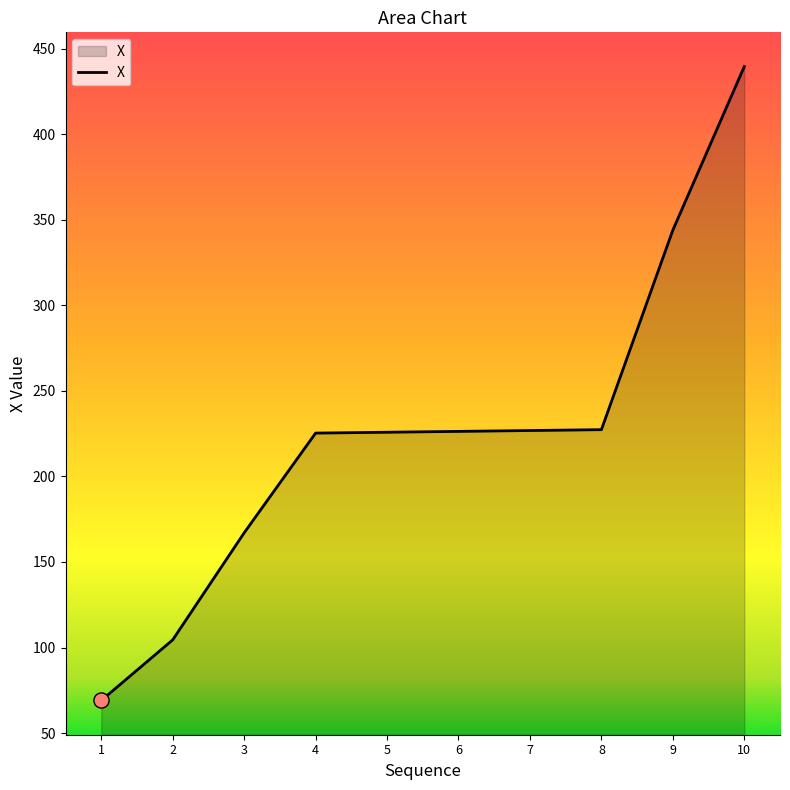

What is the change in value from 7 to 8?

+0.5